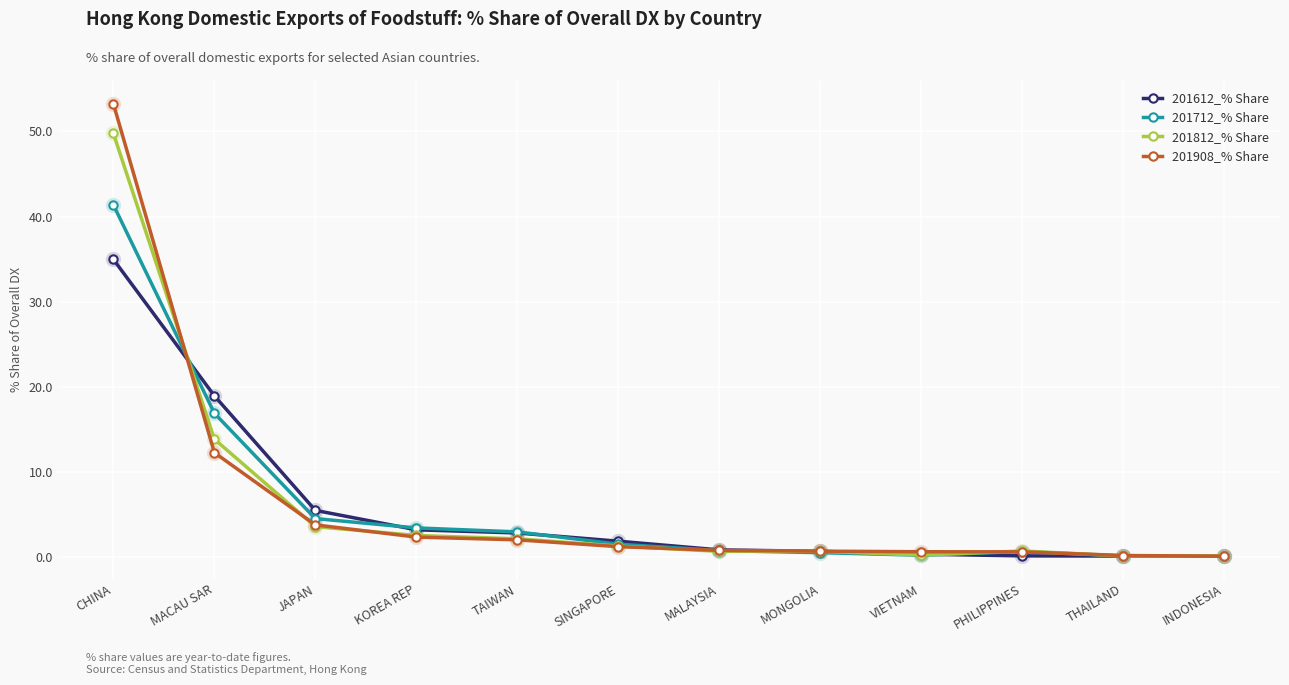

What is the maximum value for 201812_% Share?

49.8